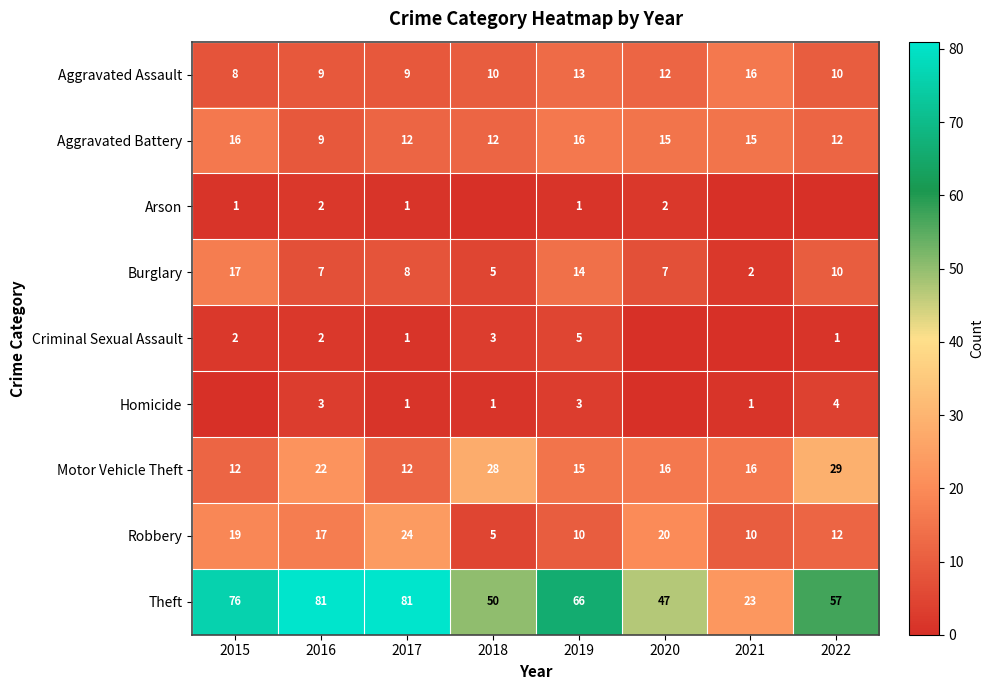

How many values in the Theft series are below 66?

4